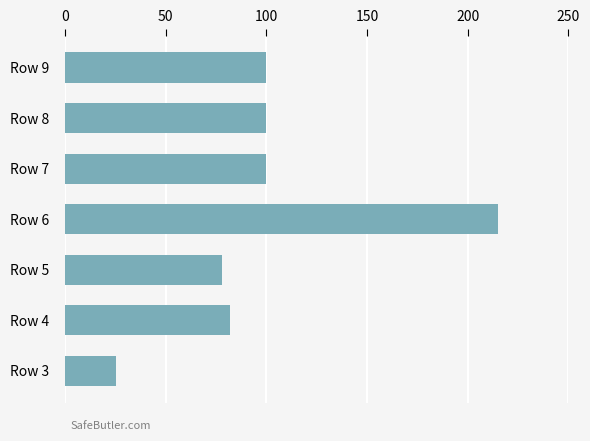

Reading bottom to top, transcribe all the data shown in this chart.

25	82	78	215	100	100	100